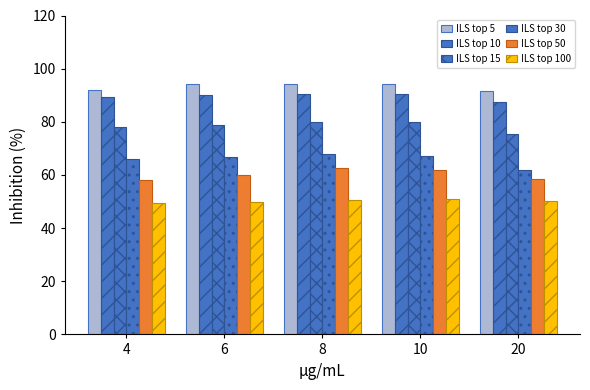

How many bars are there in each group?

6